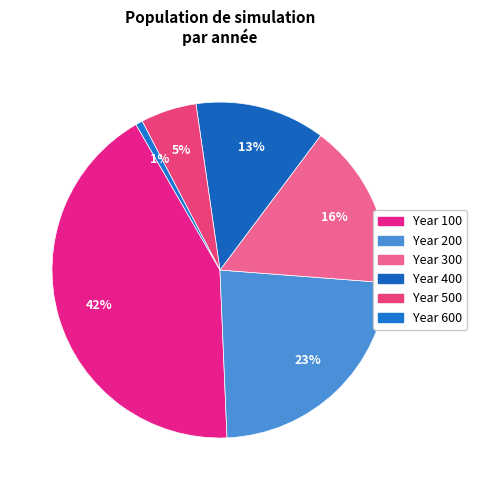

To the nearest percent, what is the average slice percentage?

17%